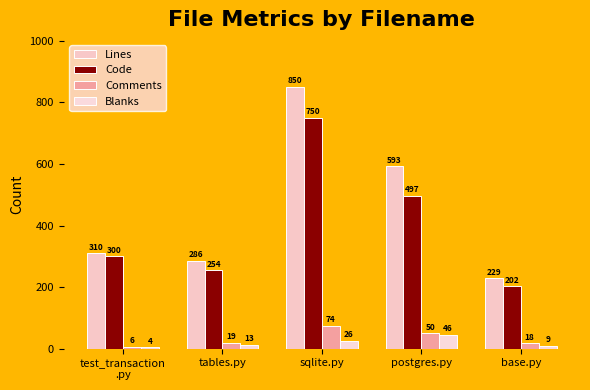

Reading left to right, transcribe all the data shown in this chart.

Lines: test_transaction
.py=310	tables.py=286	sqlite.py=850	postgres.py=593	base.py=229
Code: test_transaction
.py=300	tables.py=254	sqlite.py=750	postgres.py=497	base.py=202
Comments: test_transaction
.py=6	tables.py=19	sqlite.py=74	postgres.py=50	base.py=18
Blanks: test_transaction
.py=4	tables.py=13	sqlite.py=26	postgres.py=46	base.py=9